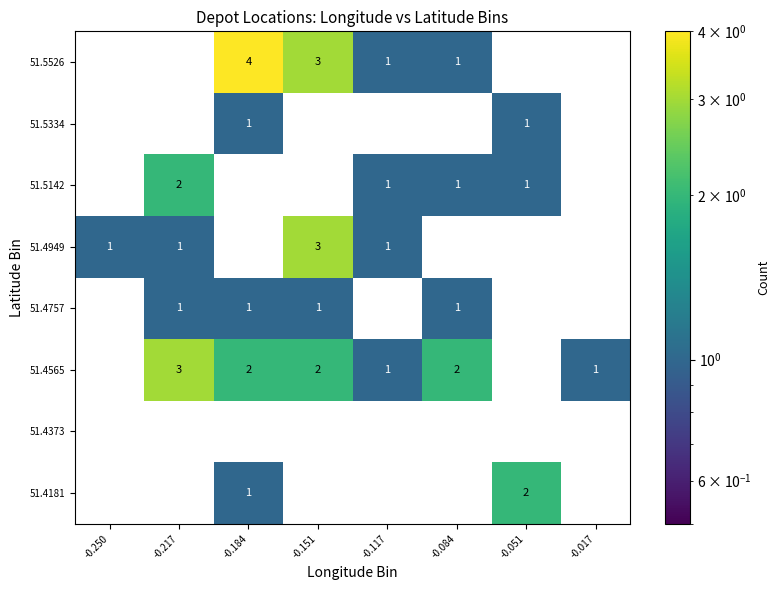

Is the value of 51.4757 at -0.217 greater than the value of 51.4565 at -0.084?

No